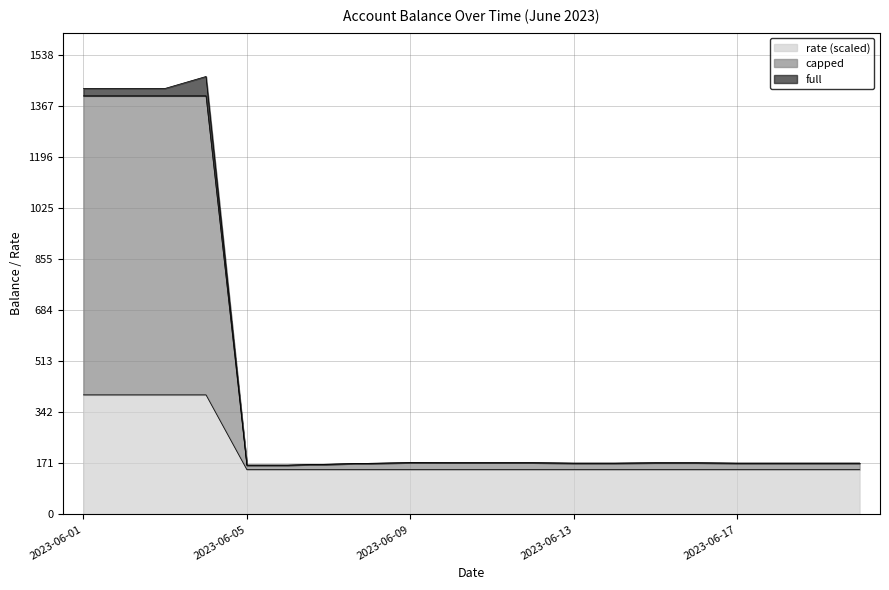

What is the value of the capped point at the 18th from the left?

171.5